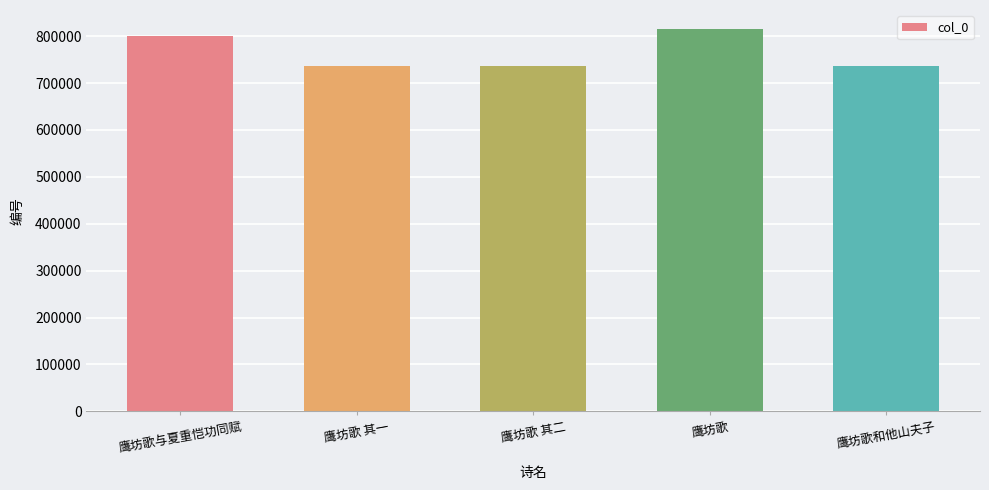

What is the maximum value shown in the chart?

815086